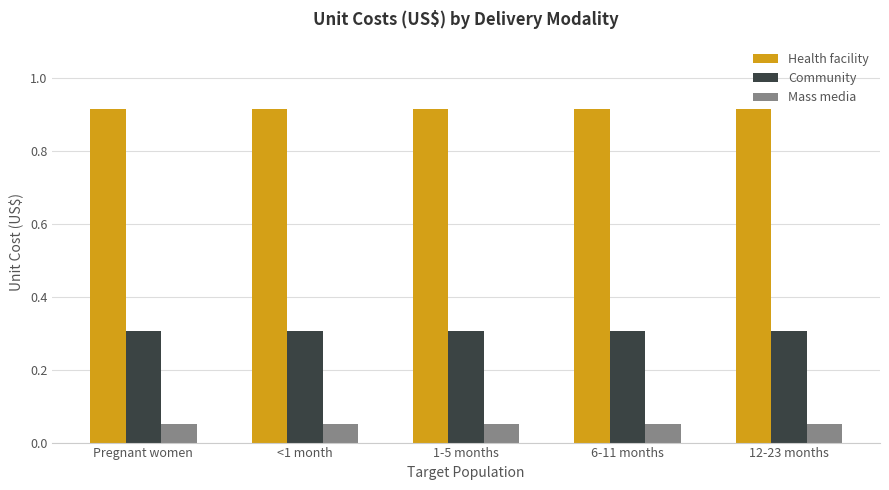

Rank the series at 6-11 months from highest to lowest value.

Health facility, Community, Mass media